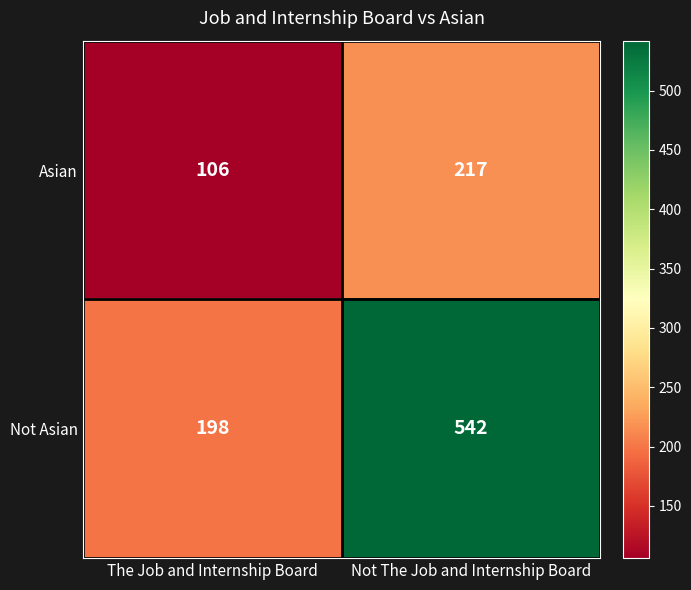

Is it true that Not Asian equals 783 at Not The Job and Internship Board?

False